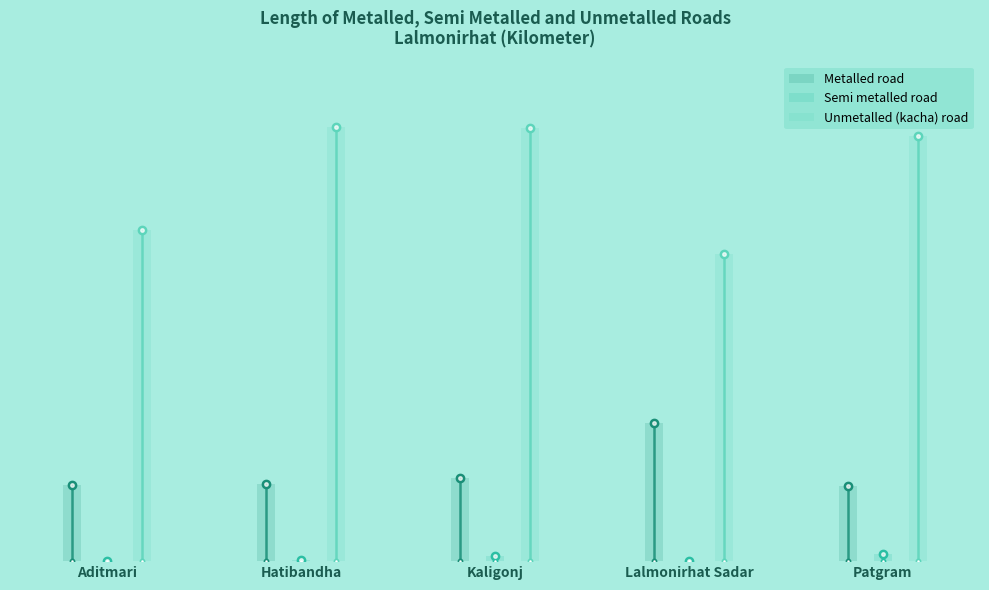

The value of Unmetalled (kacha) road at Patgram is 898. True or false?

False